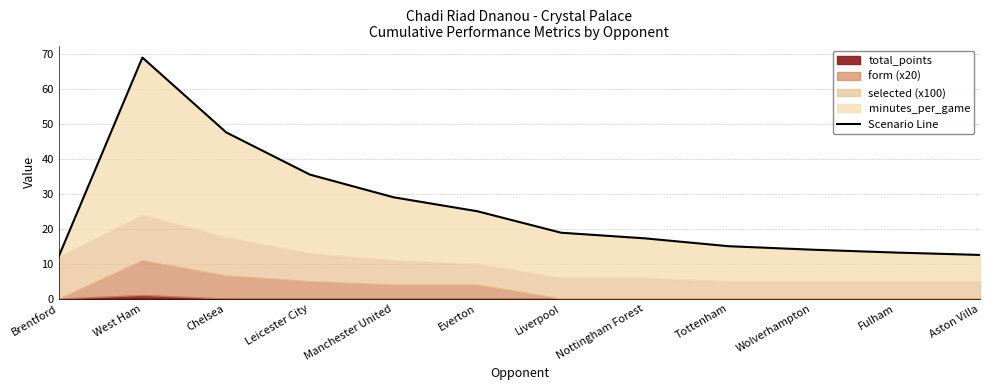

Reading left to right, transcribe all the data shown in this chart.

Brentford=12.0	West Ham=69.0	Chelsea=47.6	Leicester City=35.5	Manchester United=29.0	Everton=25.0	Liverpool=18.9	Nottingham Forest=17.2	Tottenham=15.0	Wolverhampton=14.0	Fulham=13.2	Aston Villa=12.5